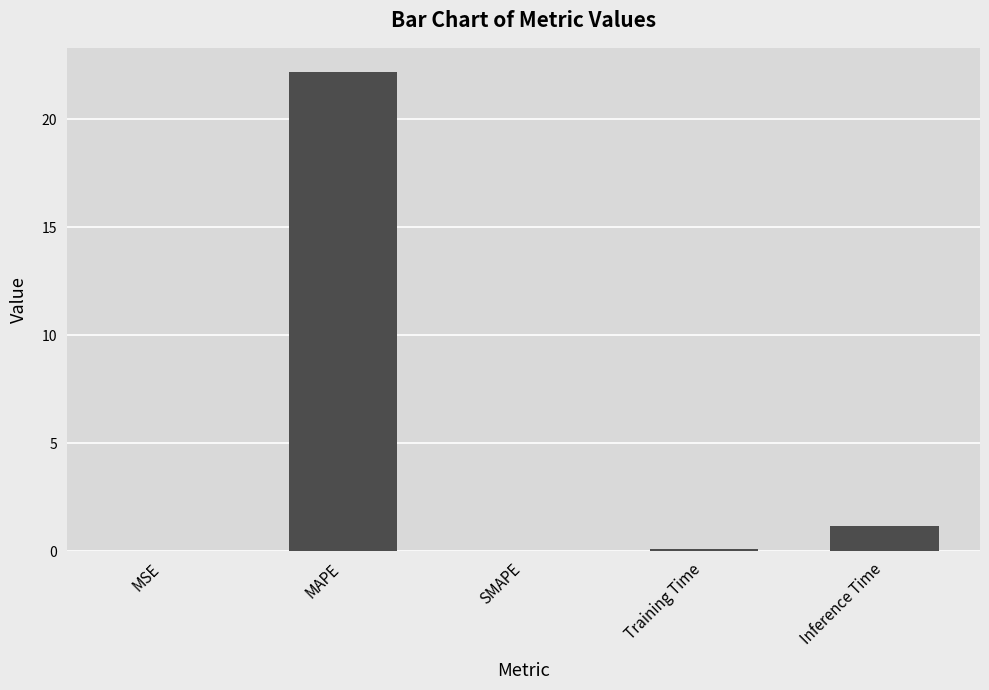

How many categories are shown in the chart?

5